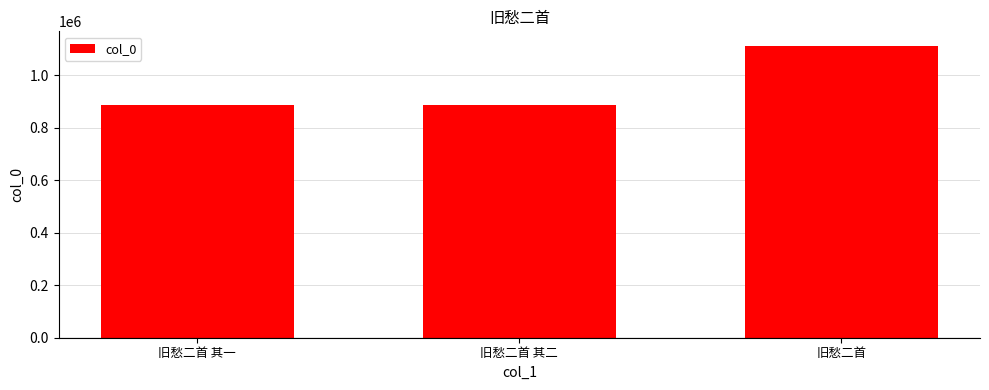

The chart shows a value of 1743656 at 旧愁二首. True or false?

False